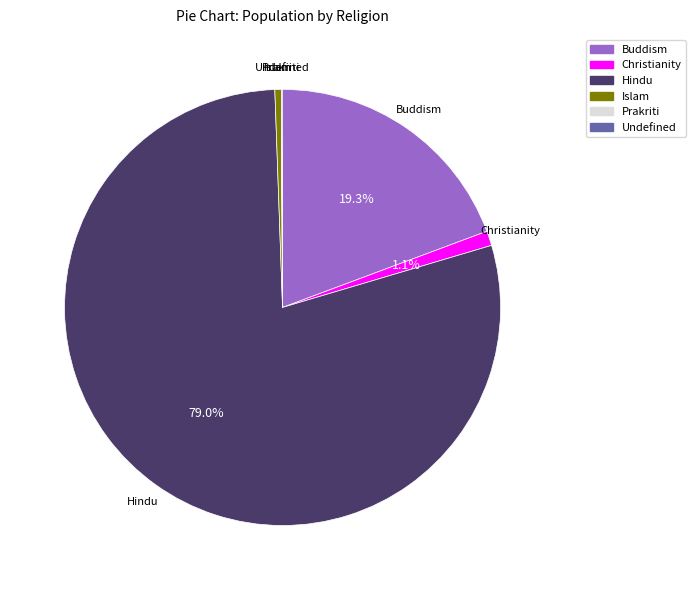

Does Hindu account for over 50% of the chart?

Yes